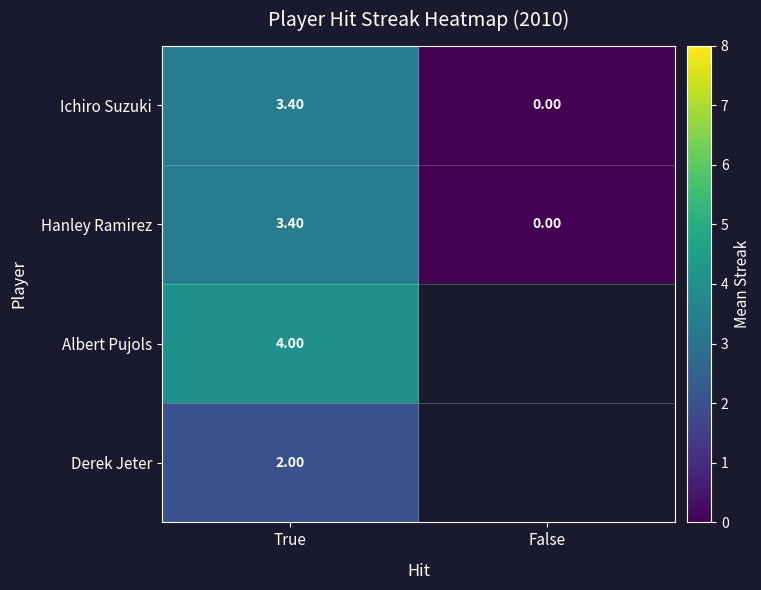

What is the approximate value of Ichiro Suzuki at True?

3.4